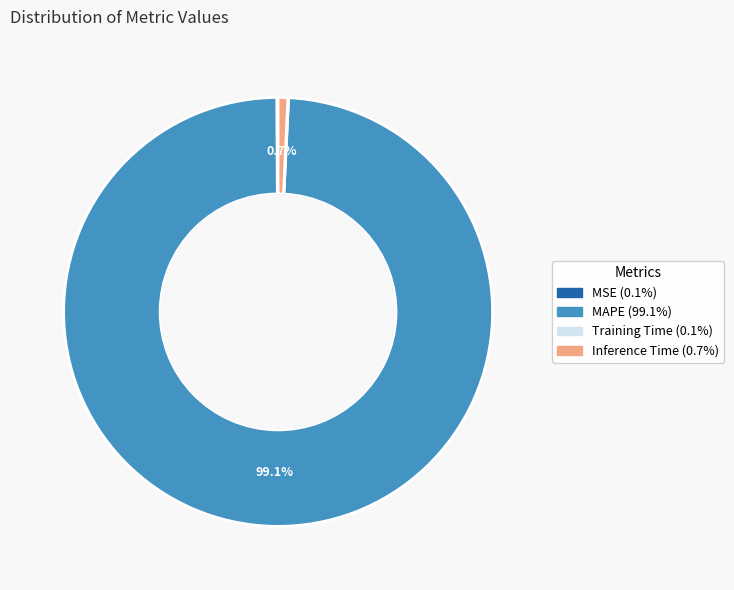

Is there a majority slice in this chart?

Yes